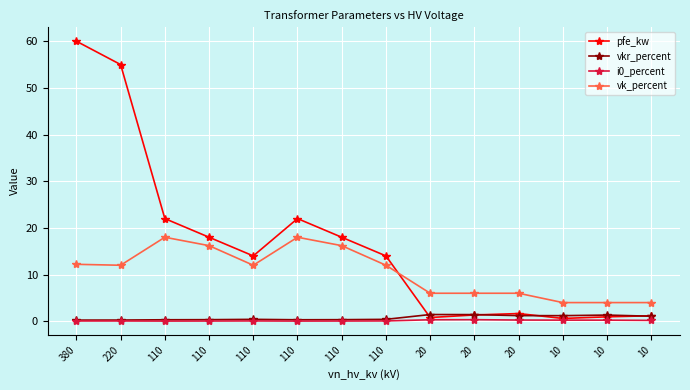

True or false: vkr_percent and vk_percent cross at least once.

False